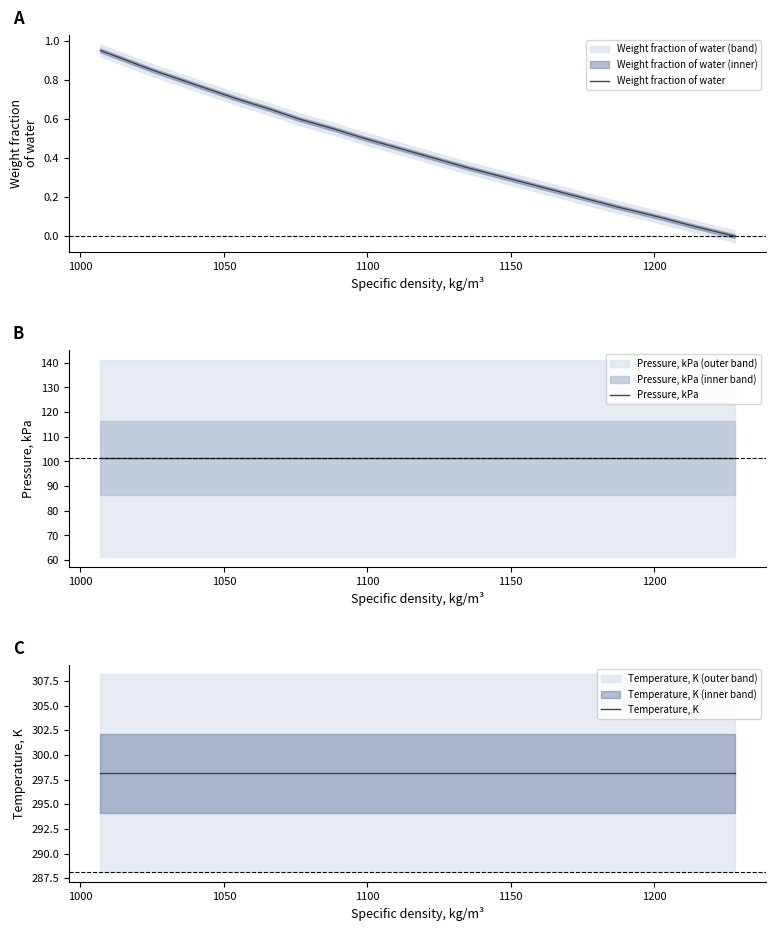

Rank the series at 1000 from highest to lowest value.

Temperature, K, Pressure, kPa, Weight fraction of water